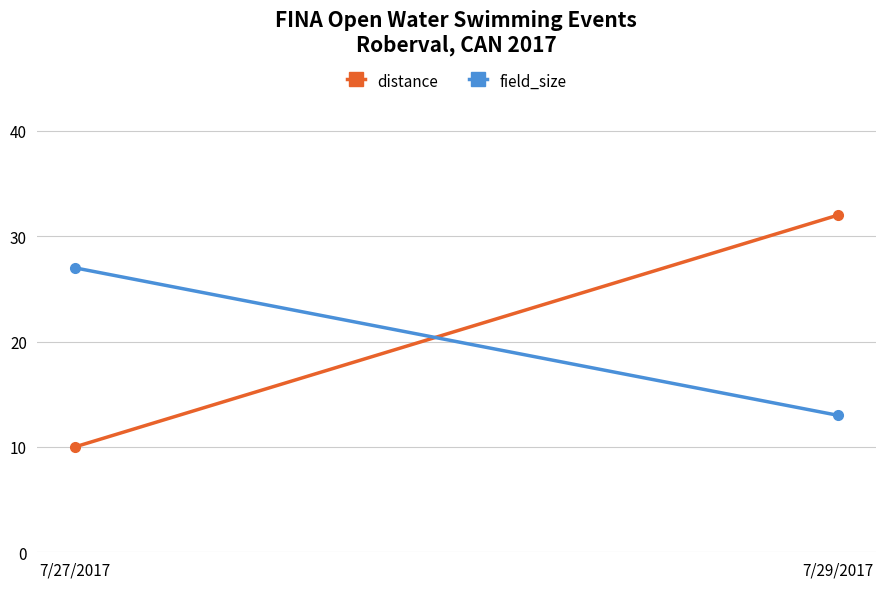

What is the difference between the maximum and minimum values in the field_size series?

14